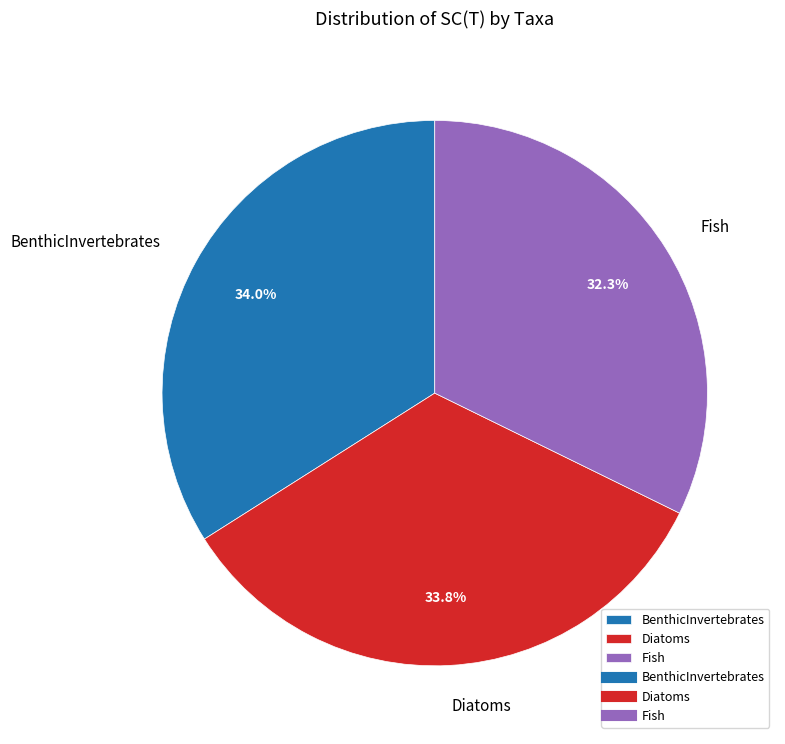

Which has a higher value, BenthicInvertebrates or Fish?

BenthicInvertebrates